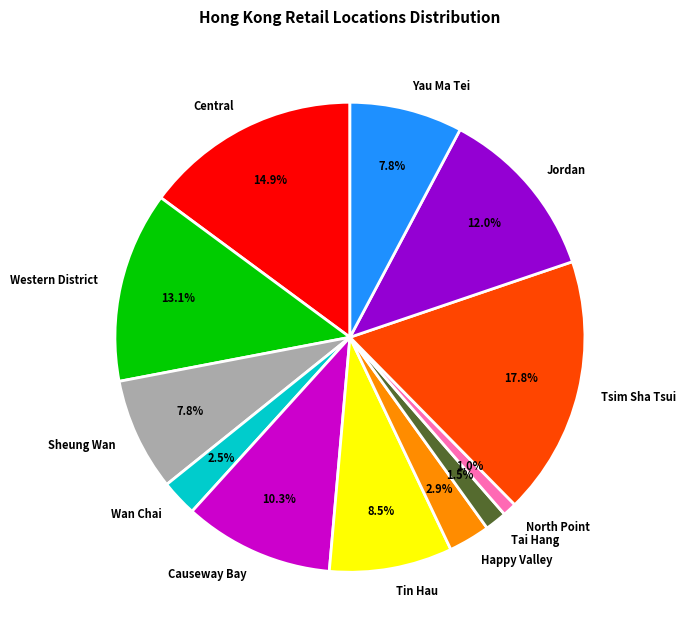

What percentage do Sheung Wan and Western District together represent?

20.9%